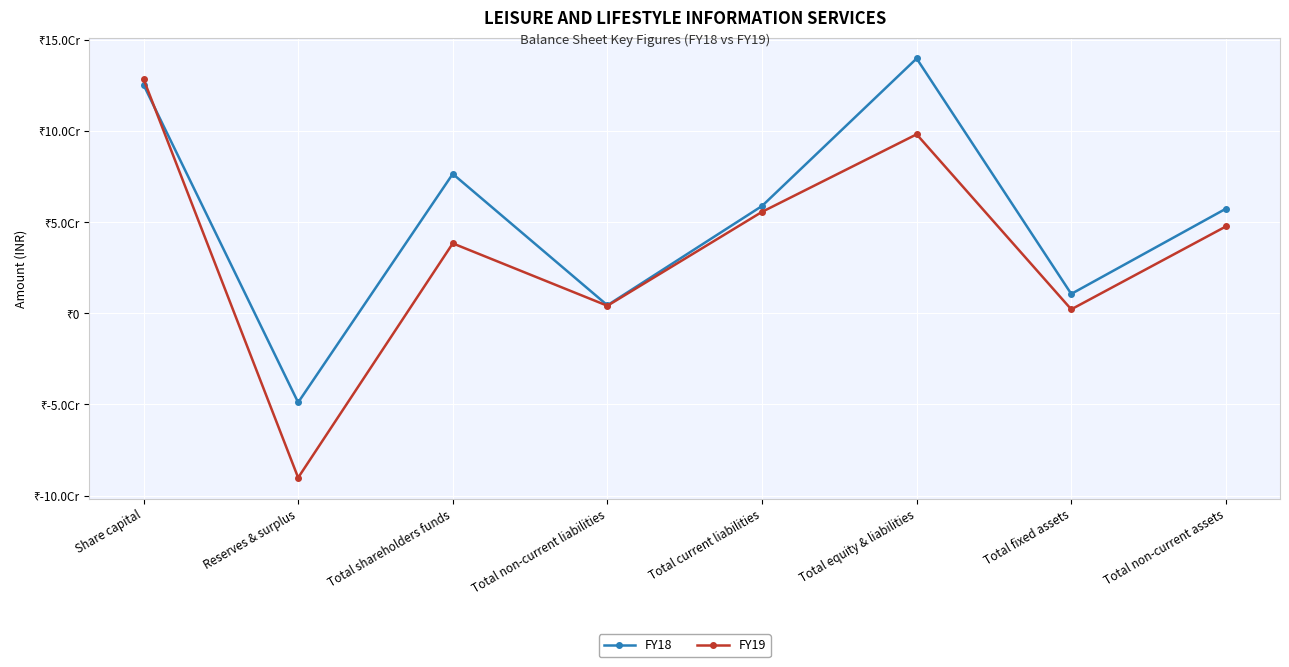

Is it true that FY19 equals 2191662 at Total fixed assets?

True